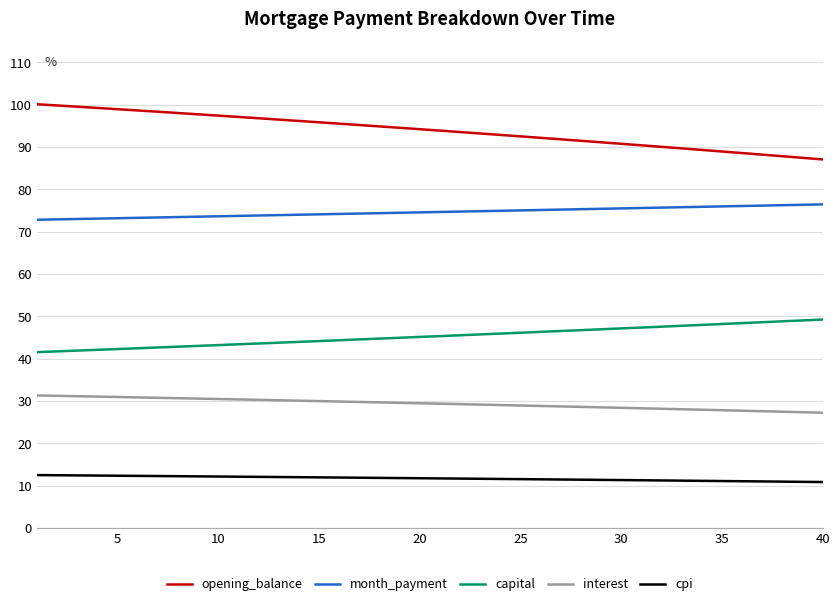

What is the greatest value displayed?

100.1